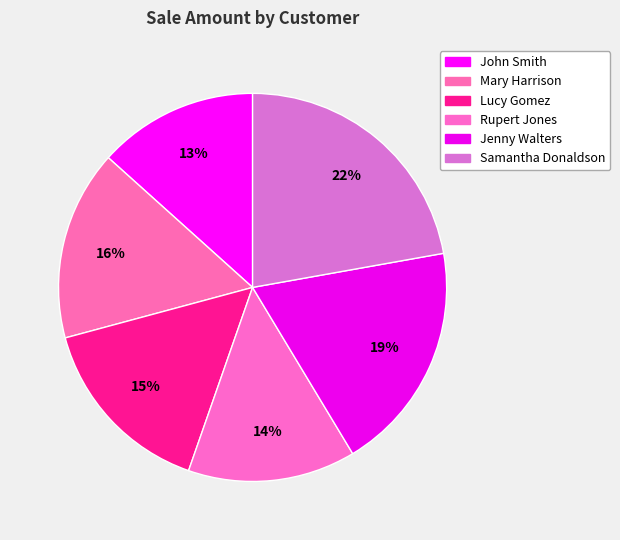

To the nearest percent, what is the difference between the largest and smallest slice percentages?

9%